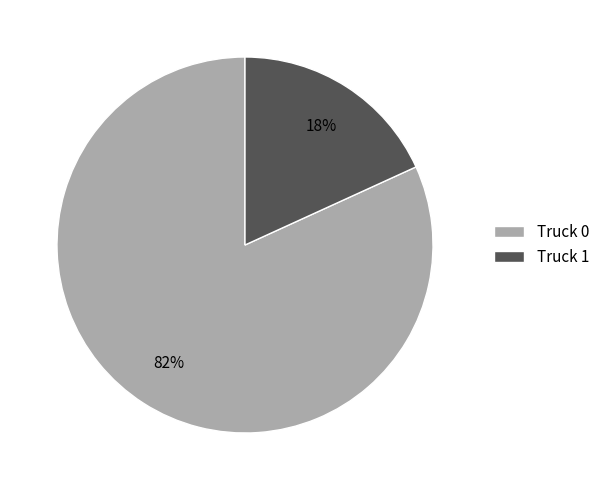

Is it true that Truck 1 is 18% of the pie?

True